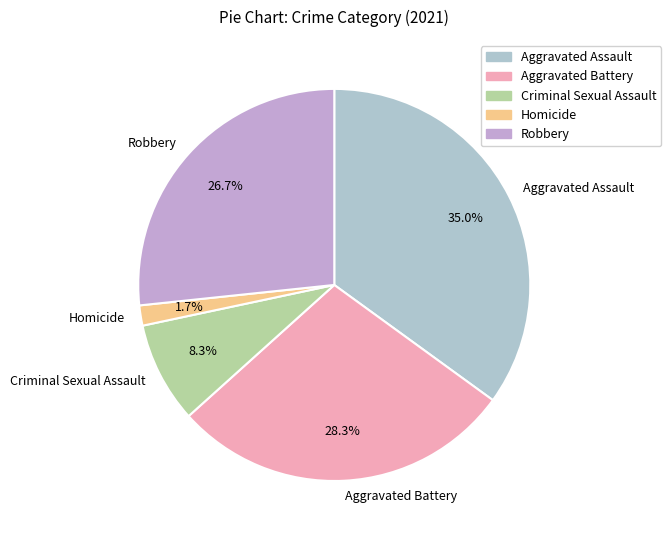

Count the number of slices in the pie.

5